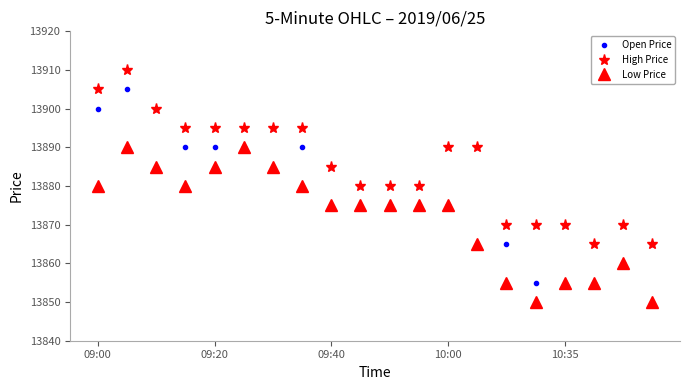

Which series has the largest total across all categories?

High Price